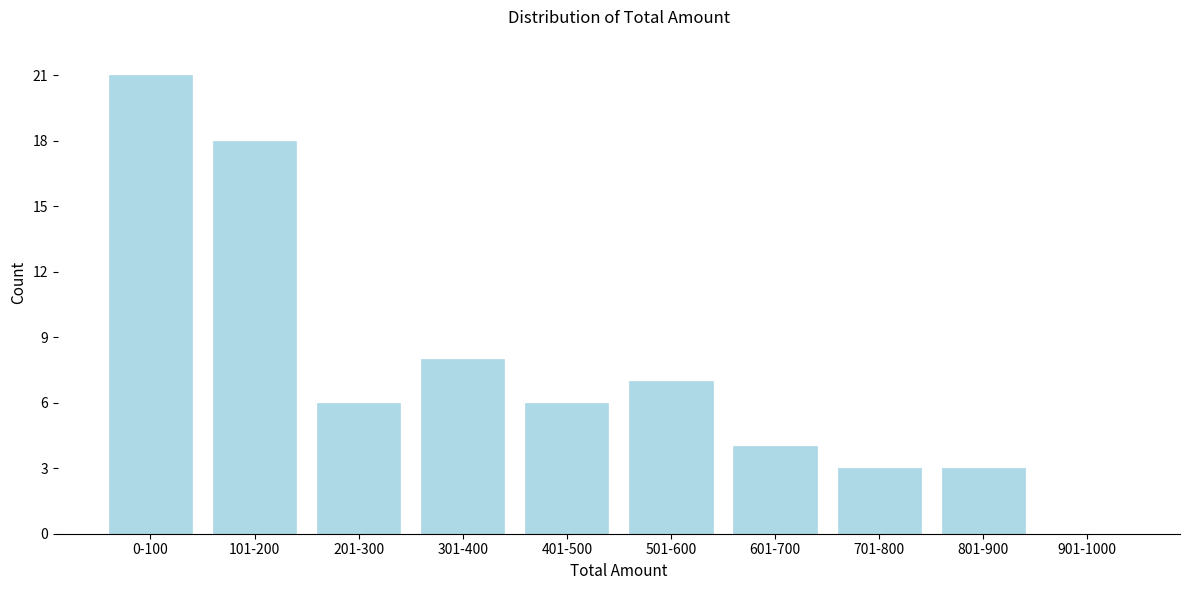

Reading left to right, list all the values displayed in this chart.

0-100=21	101-200=18	201-300=6	301-400=8	401-500=6	501-600=7	601-700=4	701-800=3	801-900=3	901-1000=0